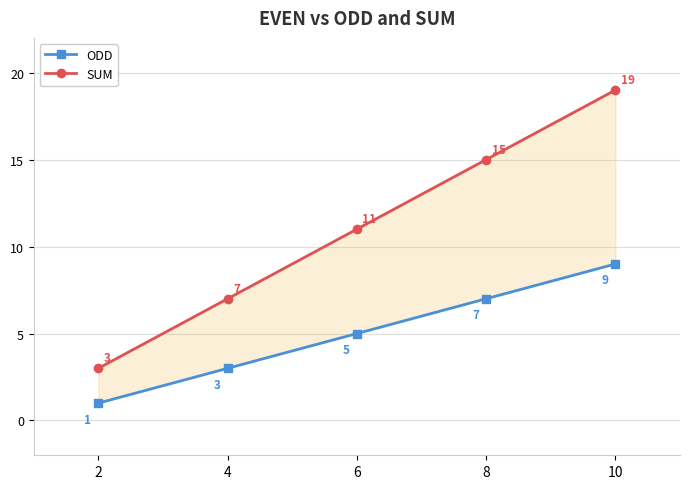

What is the smallest value displayed?

1